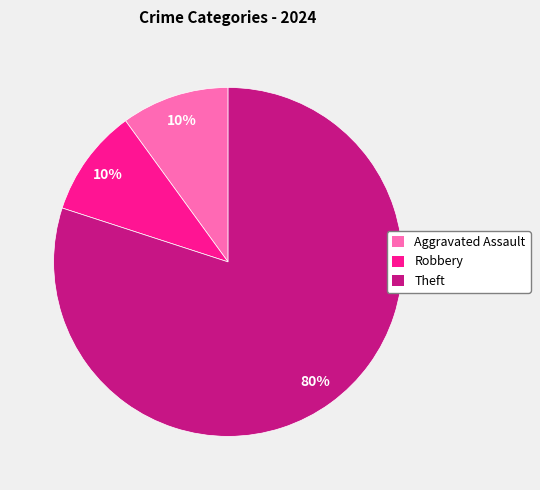

How many slices are in this pie chart?

3